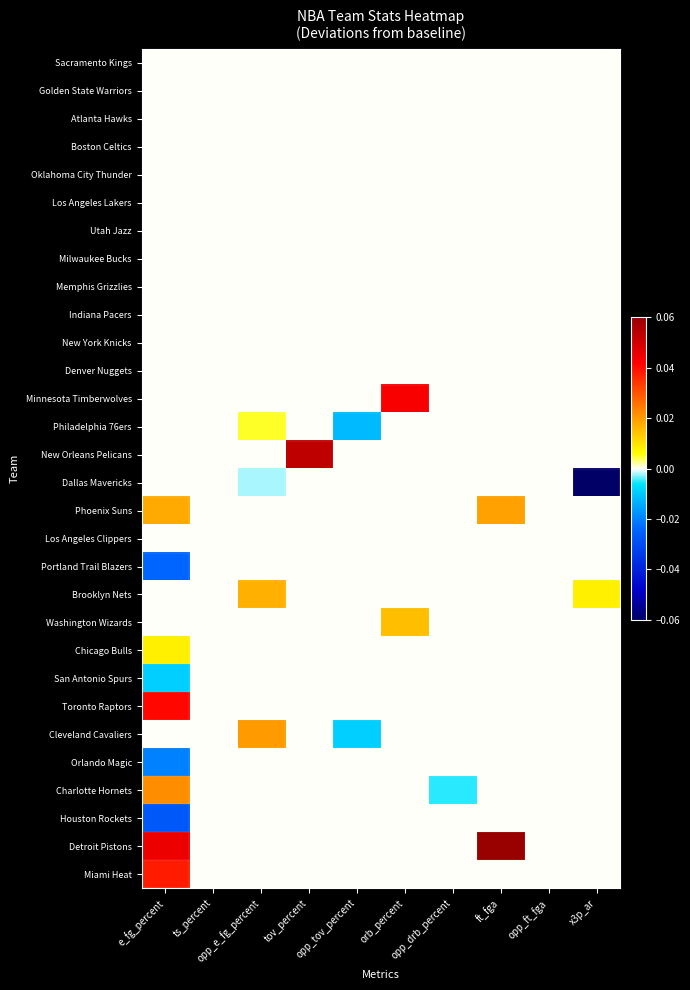

Which series changed the most between opp_e_fg_percent and opp_tov_percent?

Cleveland Cavaliers